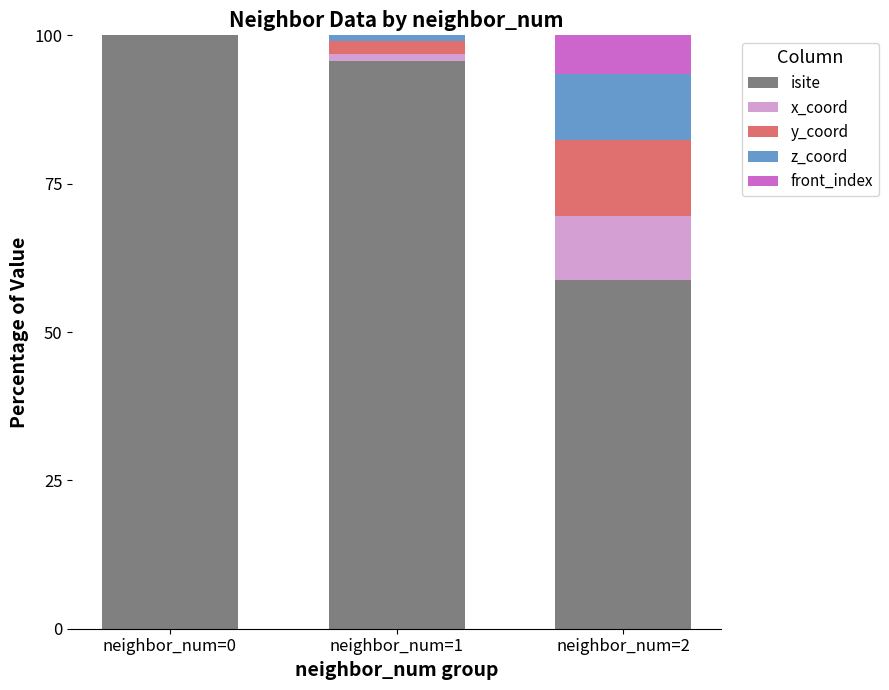

Is it true that isite equals 58.7 at neighbor_num=2?

True